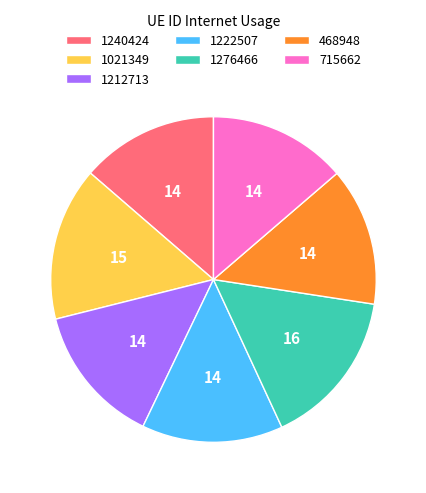

Is there any slice that represents more than half of the pie?

No